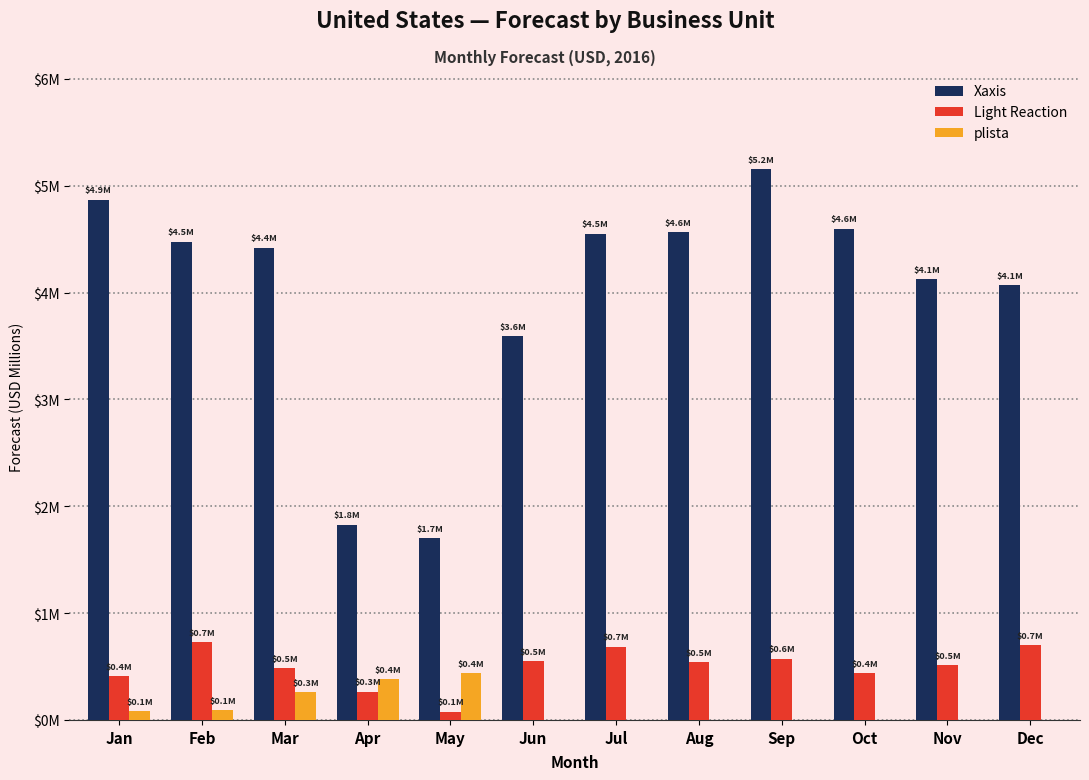

Are the bars grouped side by side (vs. stacked)?

Yes